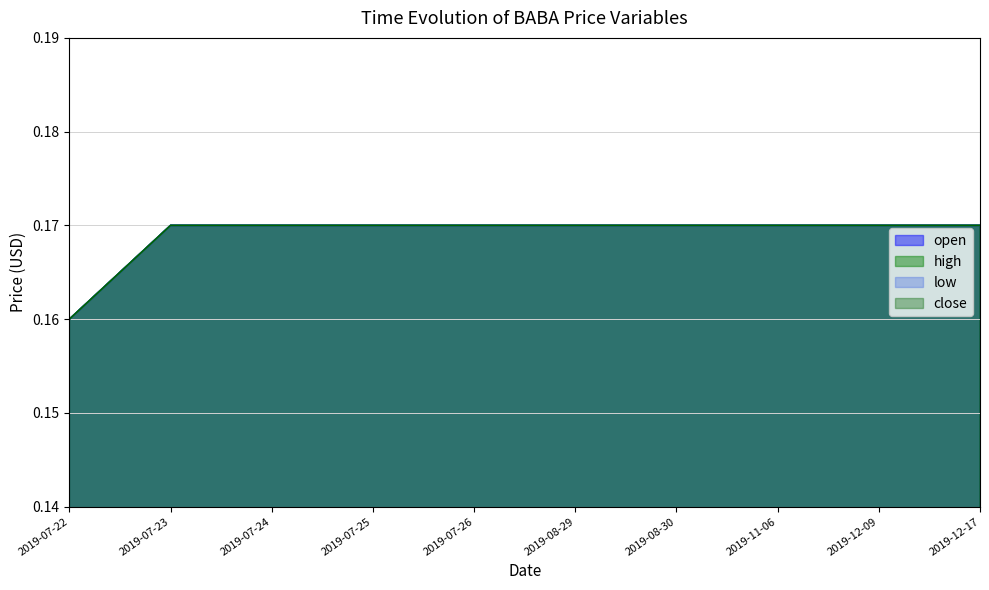

What is the smallest value displayed?

0.2